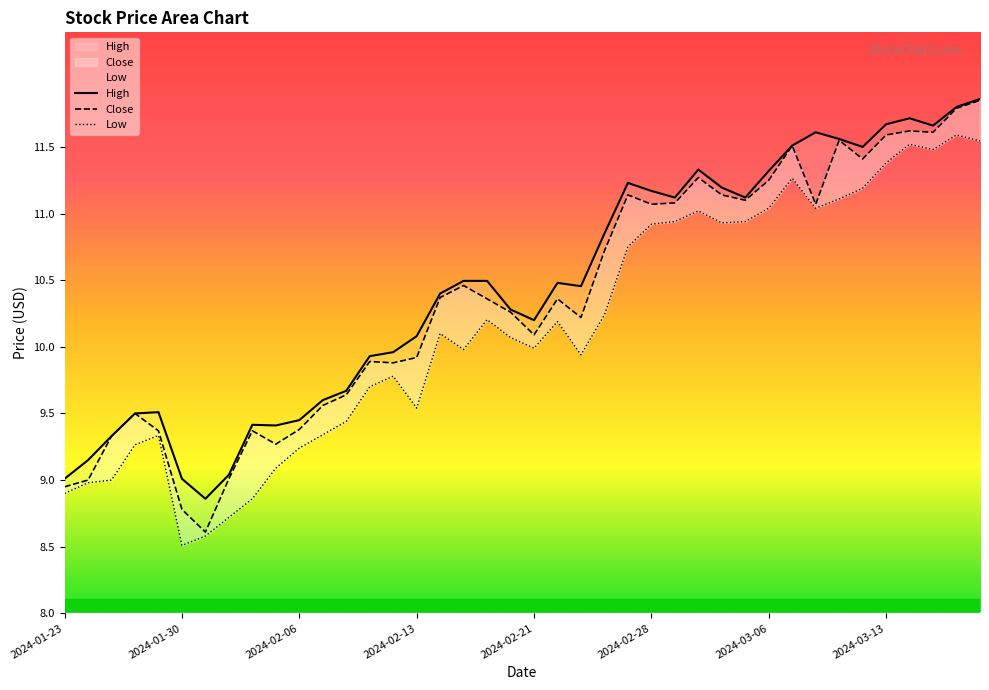

At which category is the sum across all series the highest?

2024-03-19